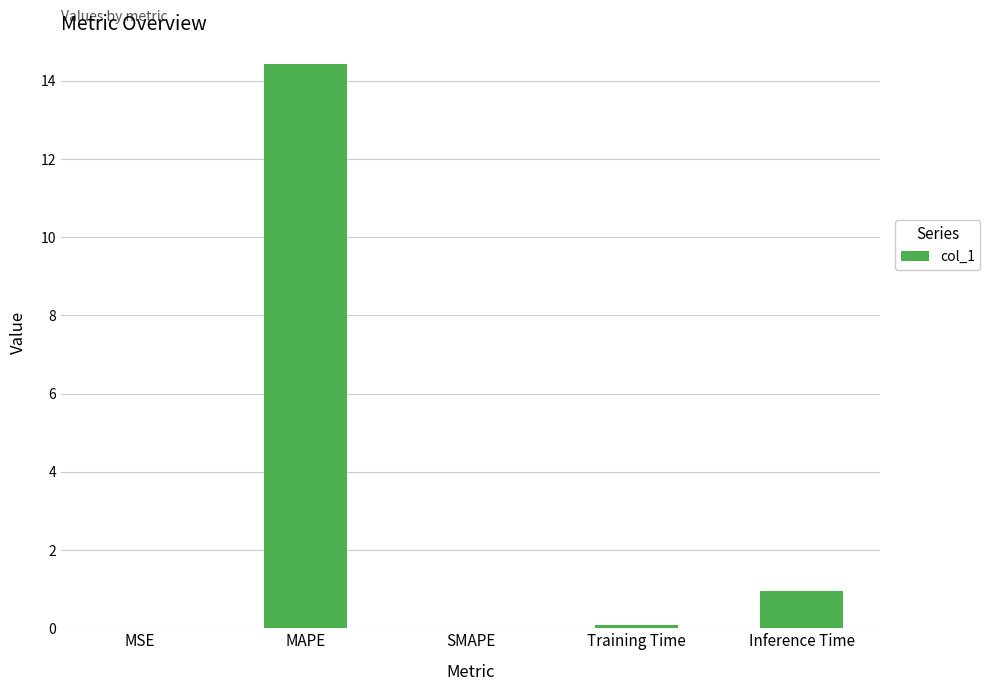

The chart shows a value of 14.4 at MAPE. True or false?

True